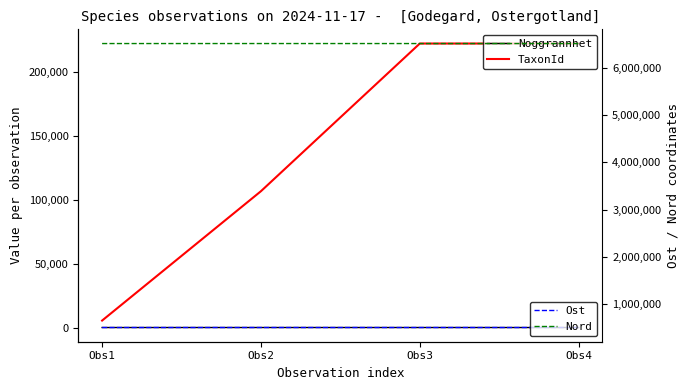

Reading left to right, transcribe all the data shown in this chart.

Noggrannhet: Obs1=4	Obs2=11	Obs3=12	Obs4=2
TaxonId: Obs1=5442	Obs2=106545	Obs3=221945	Obs4=221945
Ost: Obs1=508616	Obs2=508756	Obs3=508583	Obs4=508780
Nord: Obs1=6513022	Obs2=6513314	Obs3=6513044	Obs4=6513359